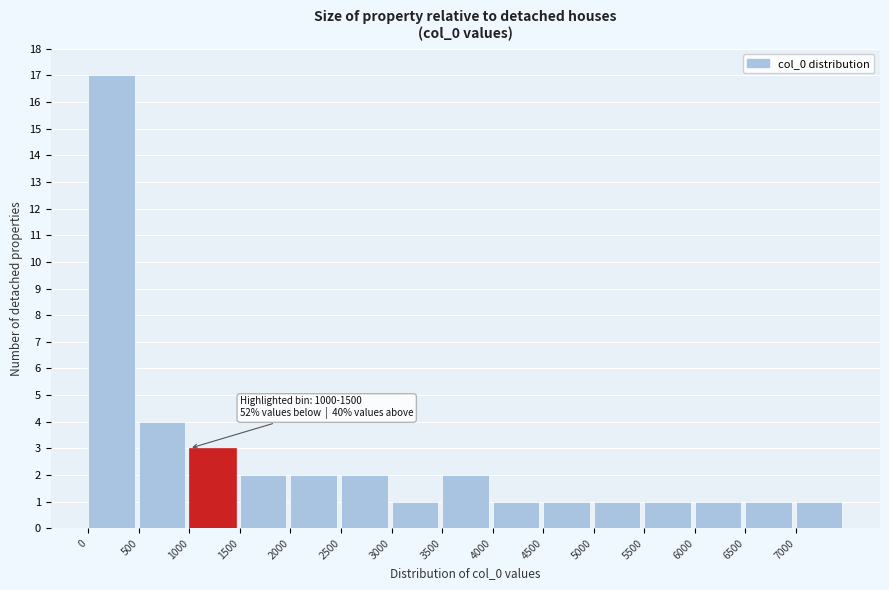

Over which range of the x-axis is the bar tallest?

0 to 500